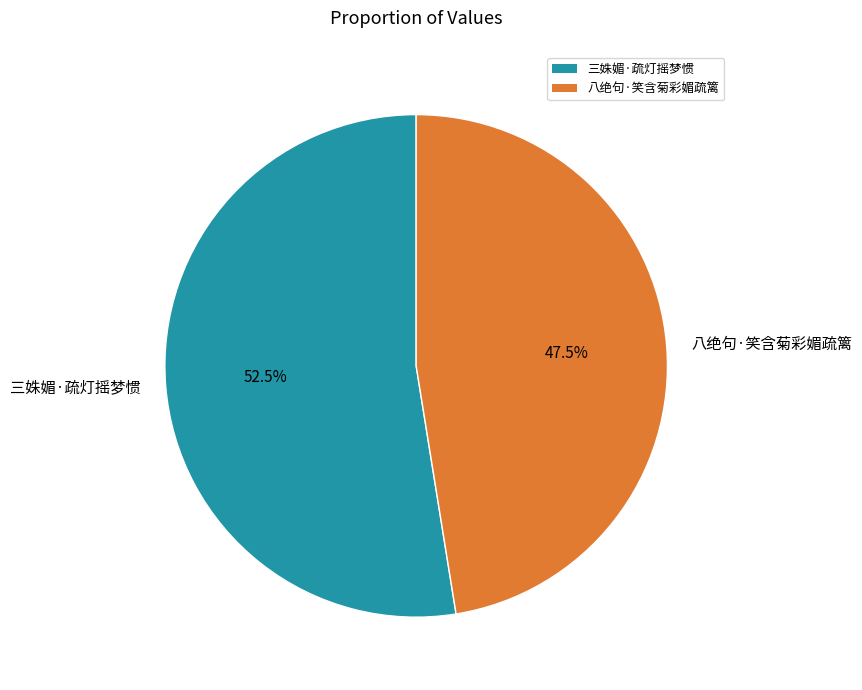

Which category has the smallest portion of the pie?

八绝句·笑含菊彩媚疏篱